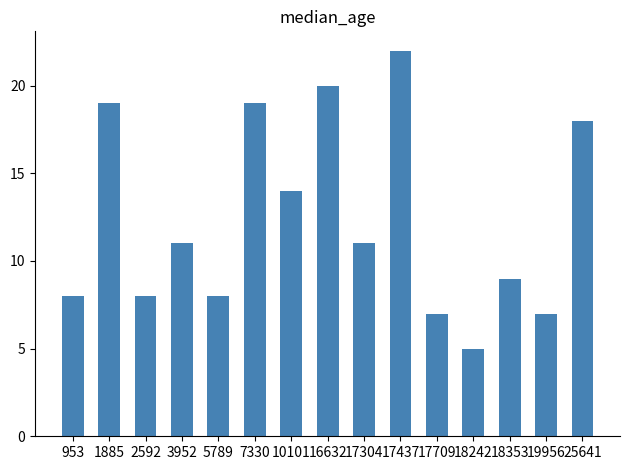

Between 17304 and 2592, which is larger?

17304